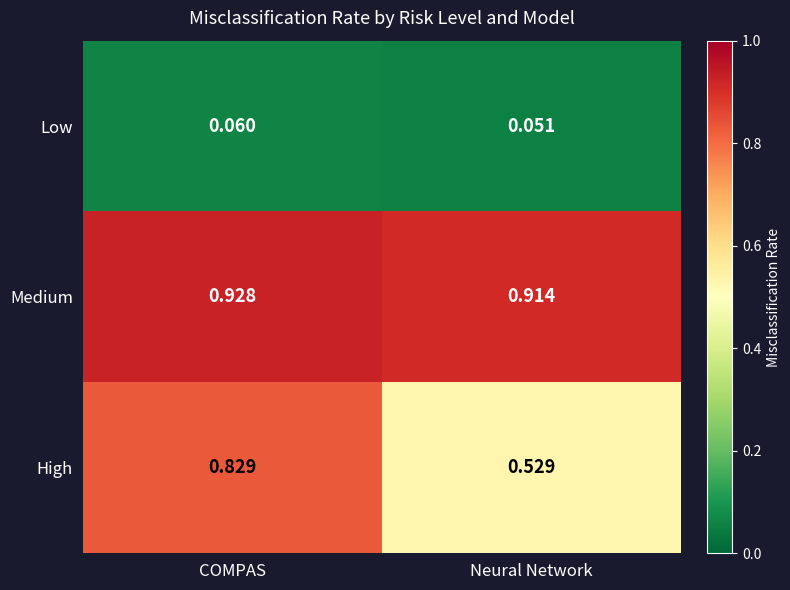

Rank the series by their average value, from highest to lowest.

Medium, High, Low